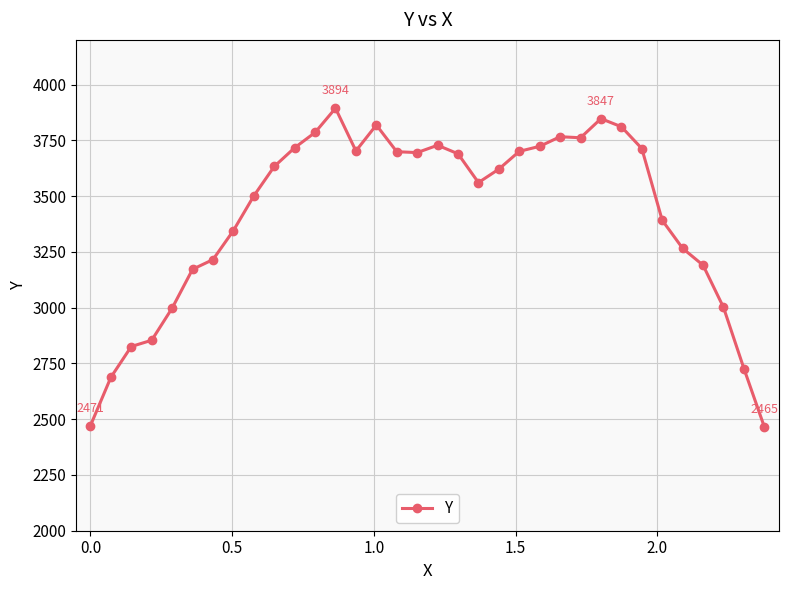

What is the sum of all values?

115970.4